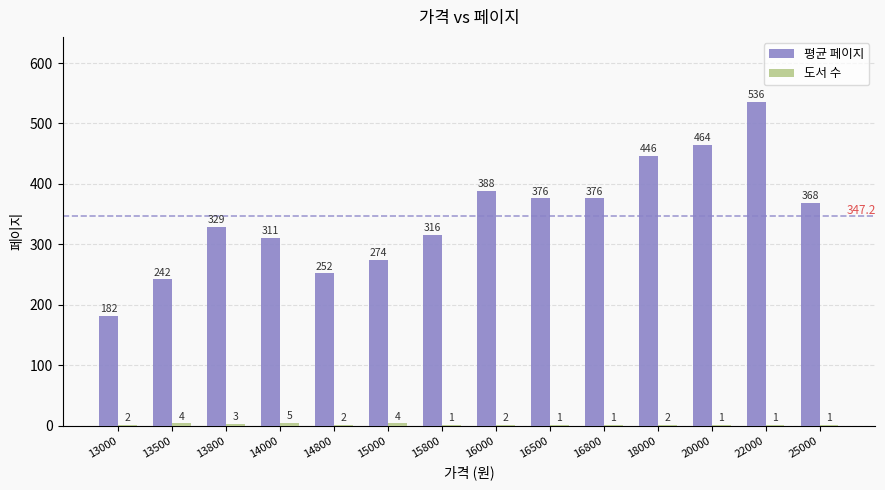

What is the total value across all series at 13500?

246.0